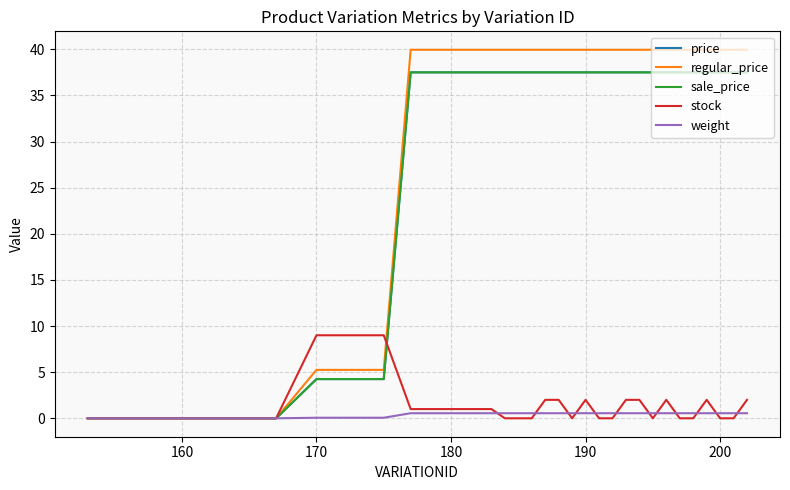

Does the chart display data point markers on the line(s)?

No